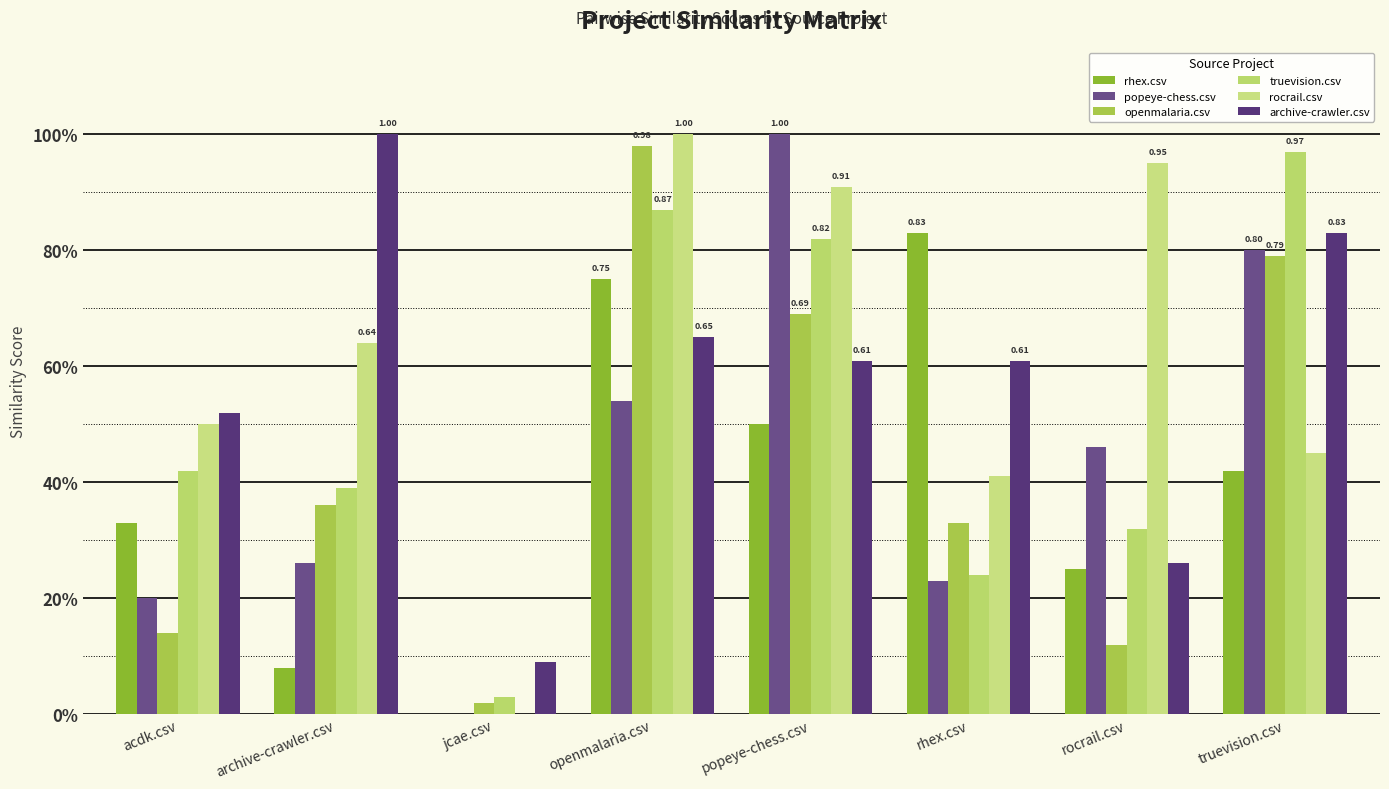

Are the bars horizontal?

No